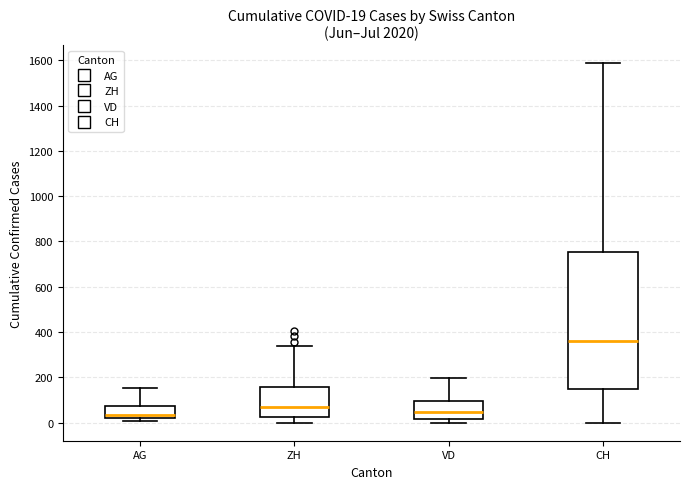

Comparing the boxes themselves (not the whiskers), which one is the tallest?

CH